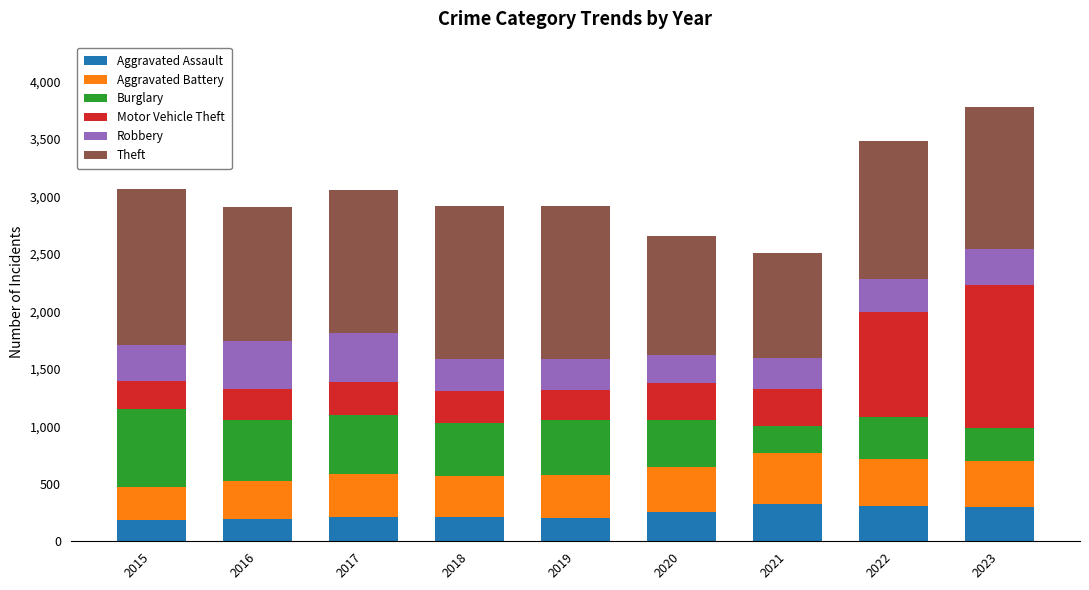

How many bars are there in total?

9